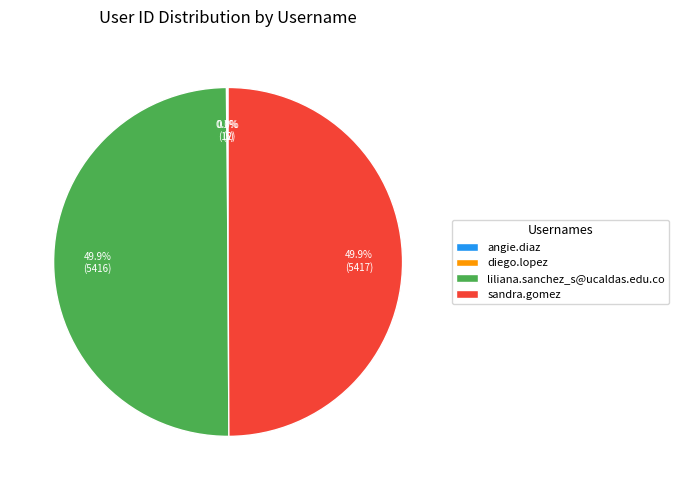

Is it true that liliana.sanchez_s@ucaldas.edu.co is 50% of the pie?

True